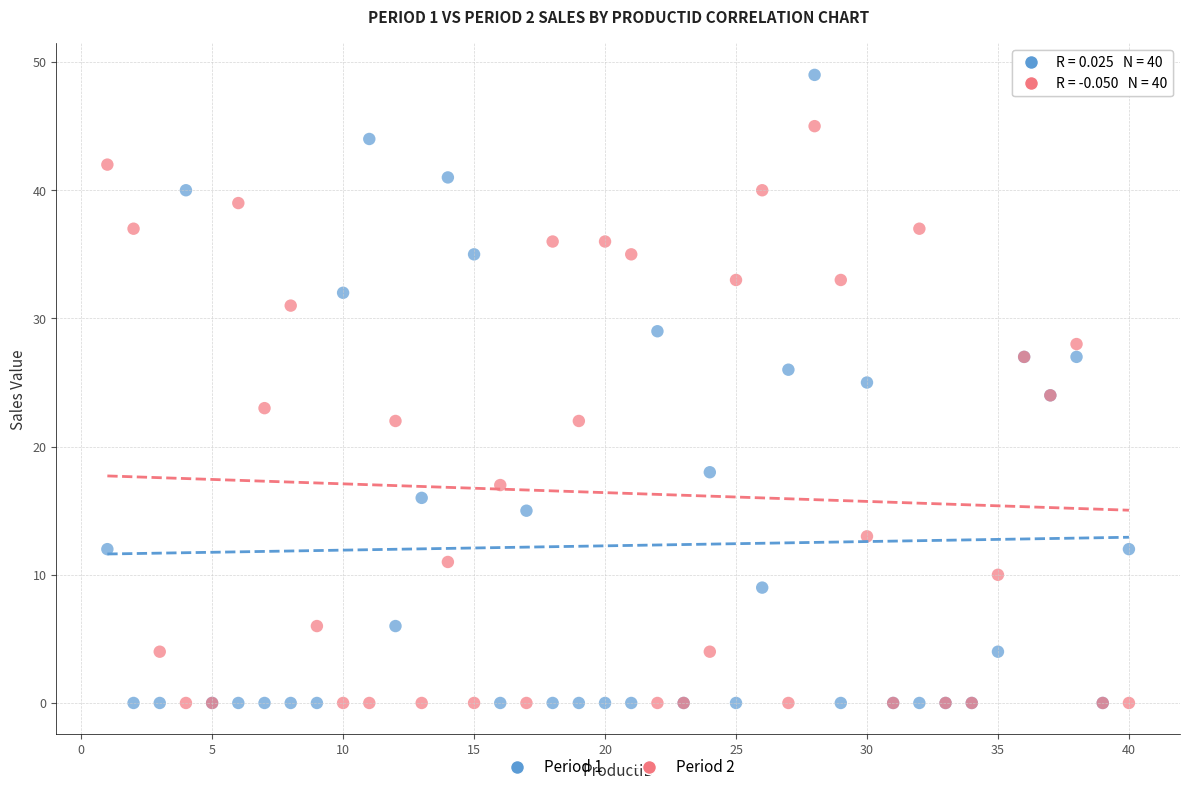

Which series has the largest Y range (max minus min)?

Period 1